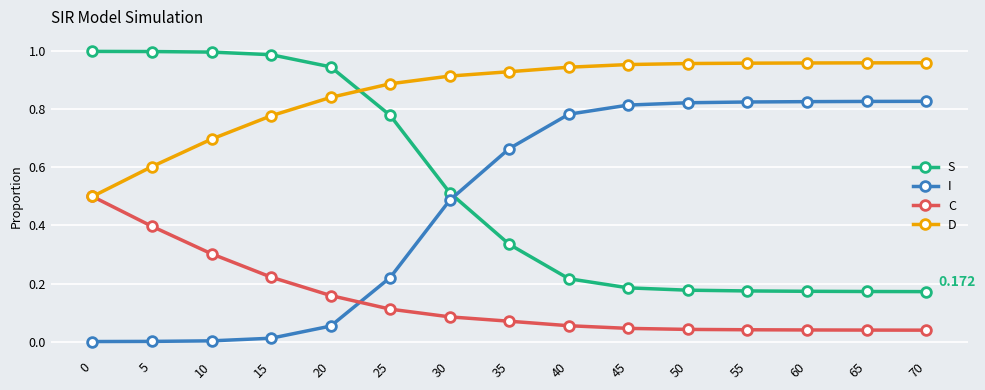

How many series are shown in this chart?

4